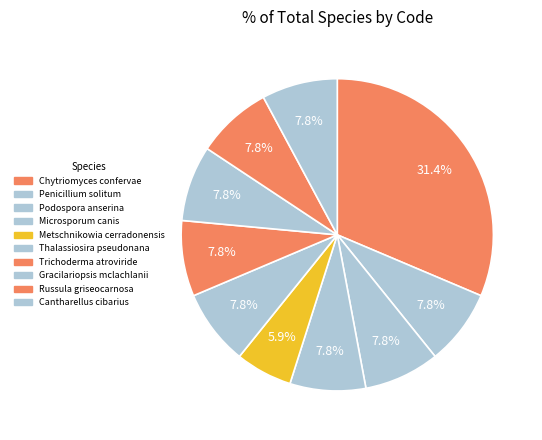

What is the largest slice in the pie chart?

Chytriomyces confervae